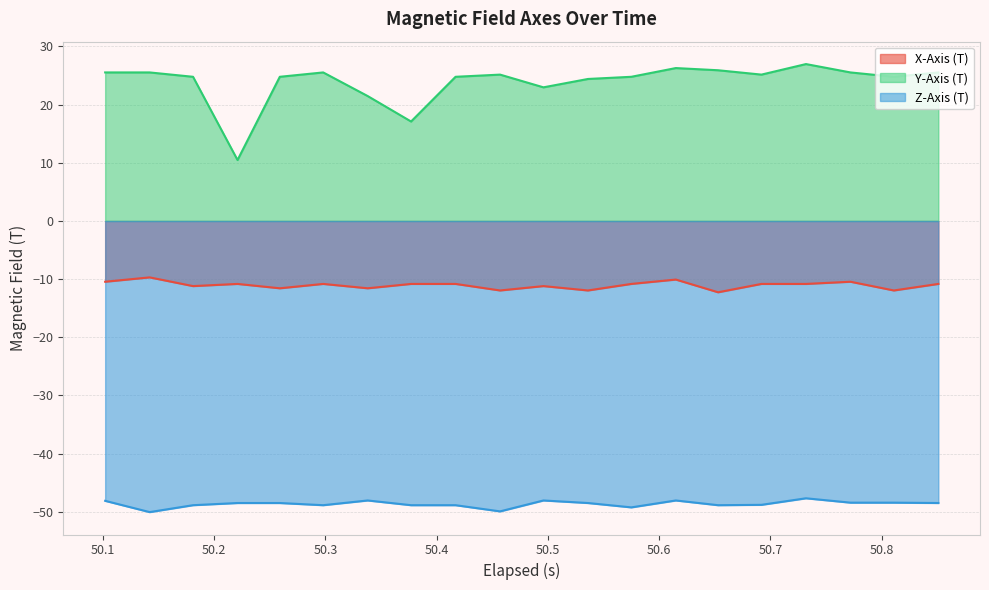

Rank the series by their average value, from highest to lowest.

Y-Axis (T), X-Axis (T), Z-Axis (T)